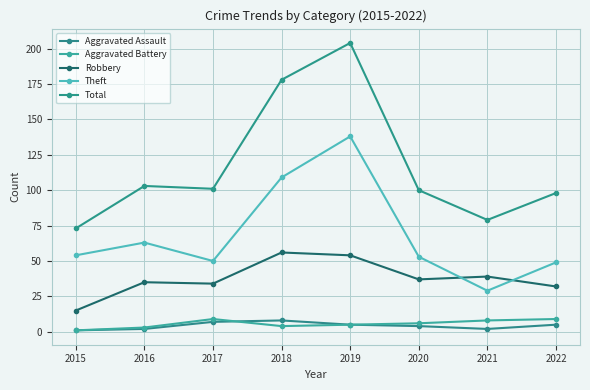

How many distinct data groups are displayed?

5